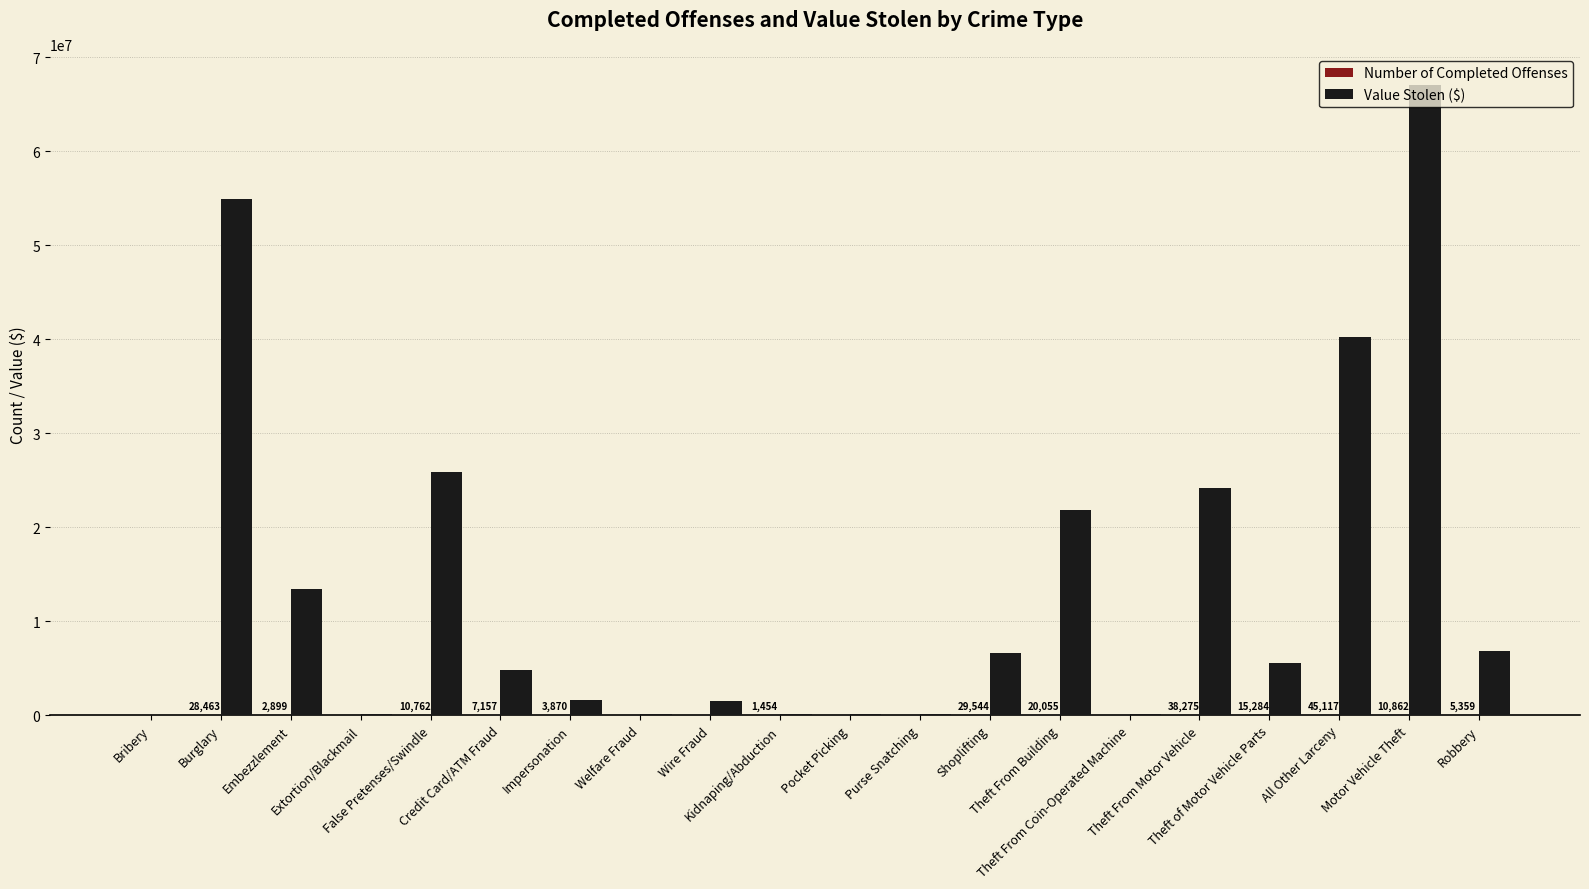

What is the highest value of the Value Stolen ($) series?

67036793